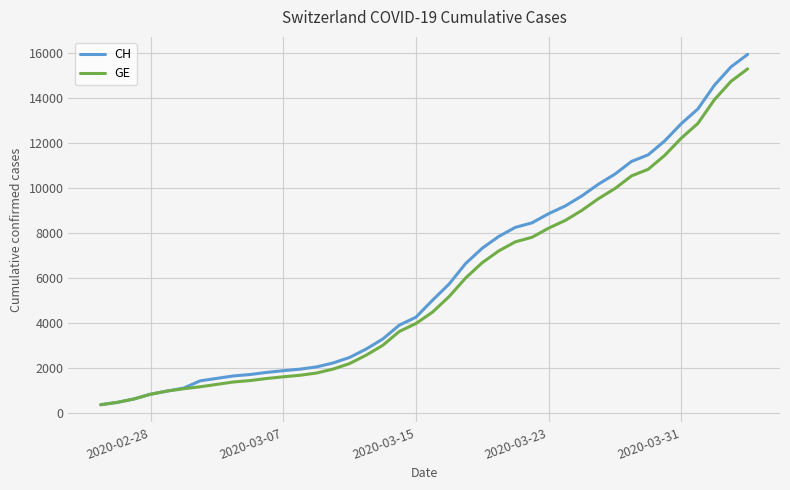

Which series has the widest spread of values?

CH